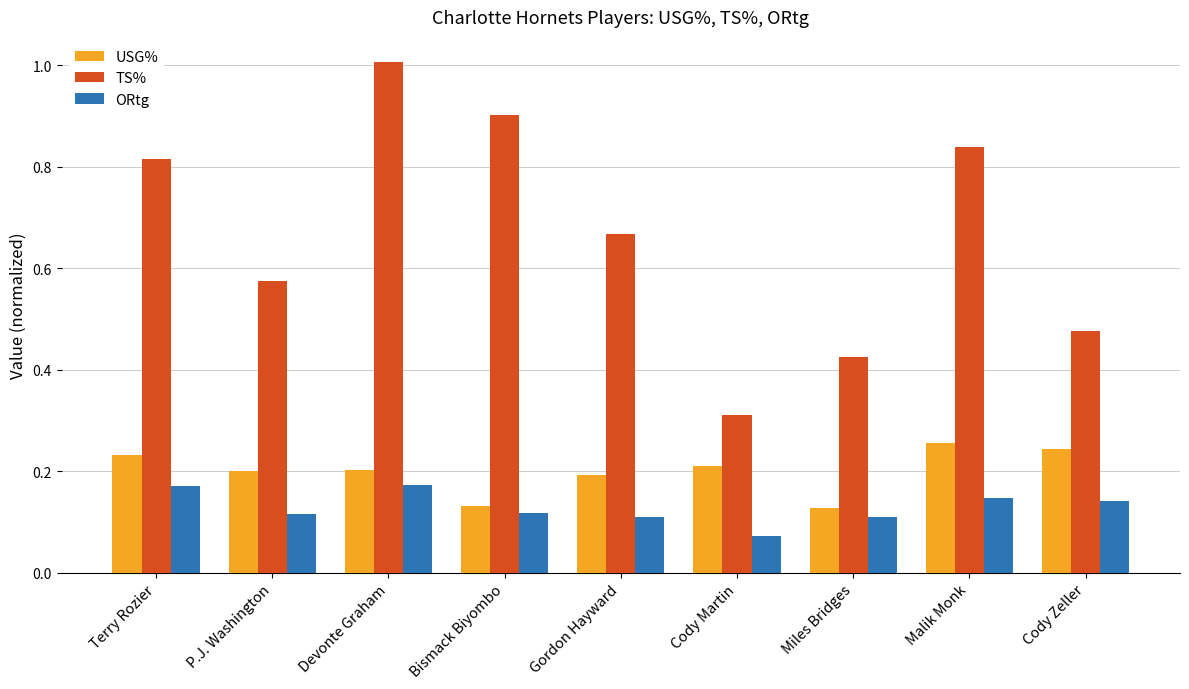

Which series has the largest range (max minus min)?

TS%